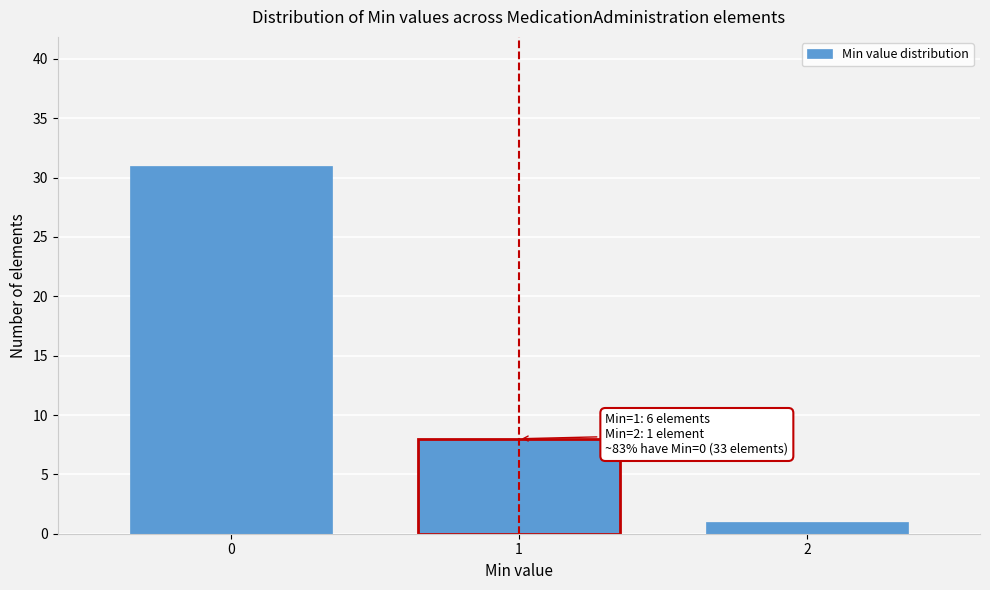

Reading left to right, list all the values displayed in this chart.

31	8	1